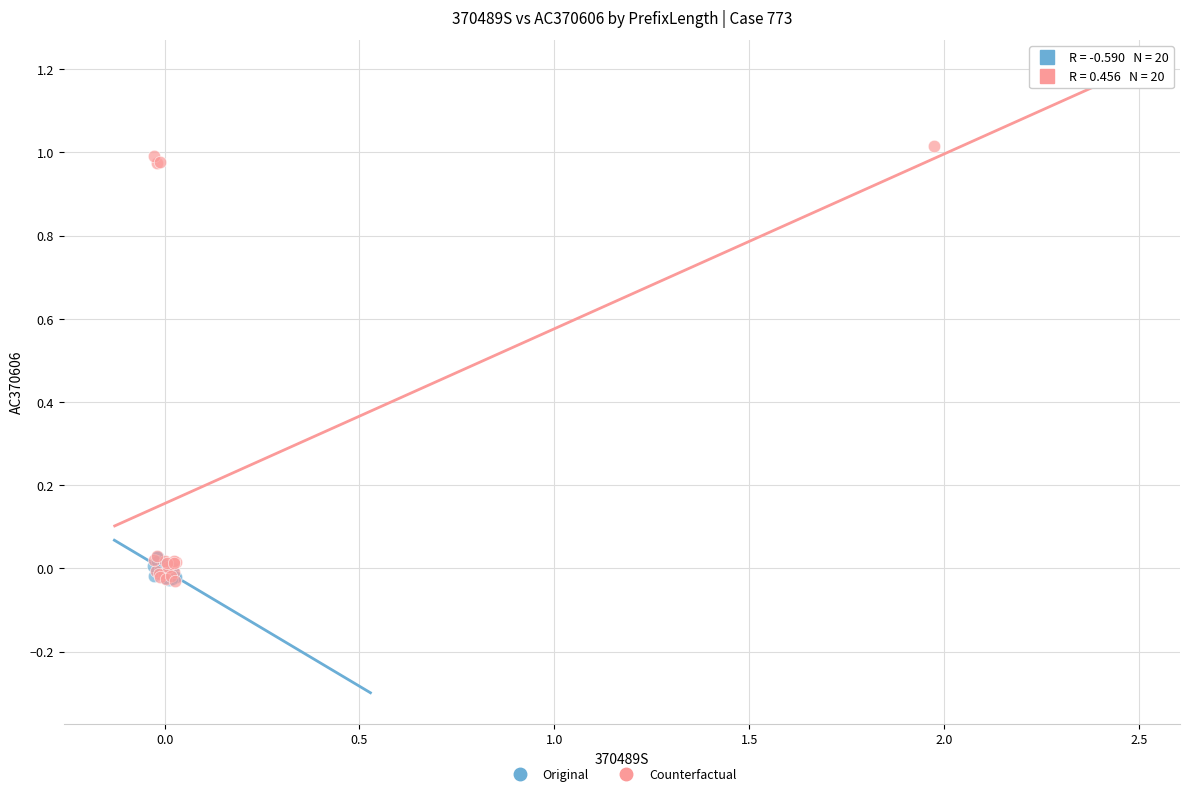

Which series reaches the maximum Y coordinate?

Counterfactual